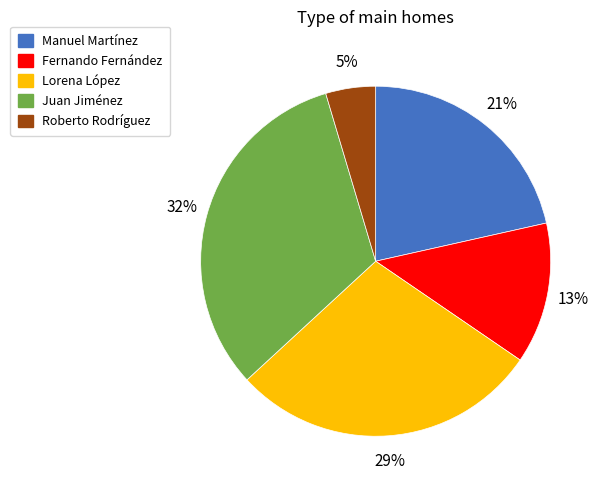

Is it true that Lorena López is 29% of the pie?

True